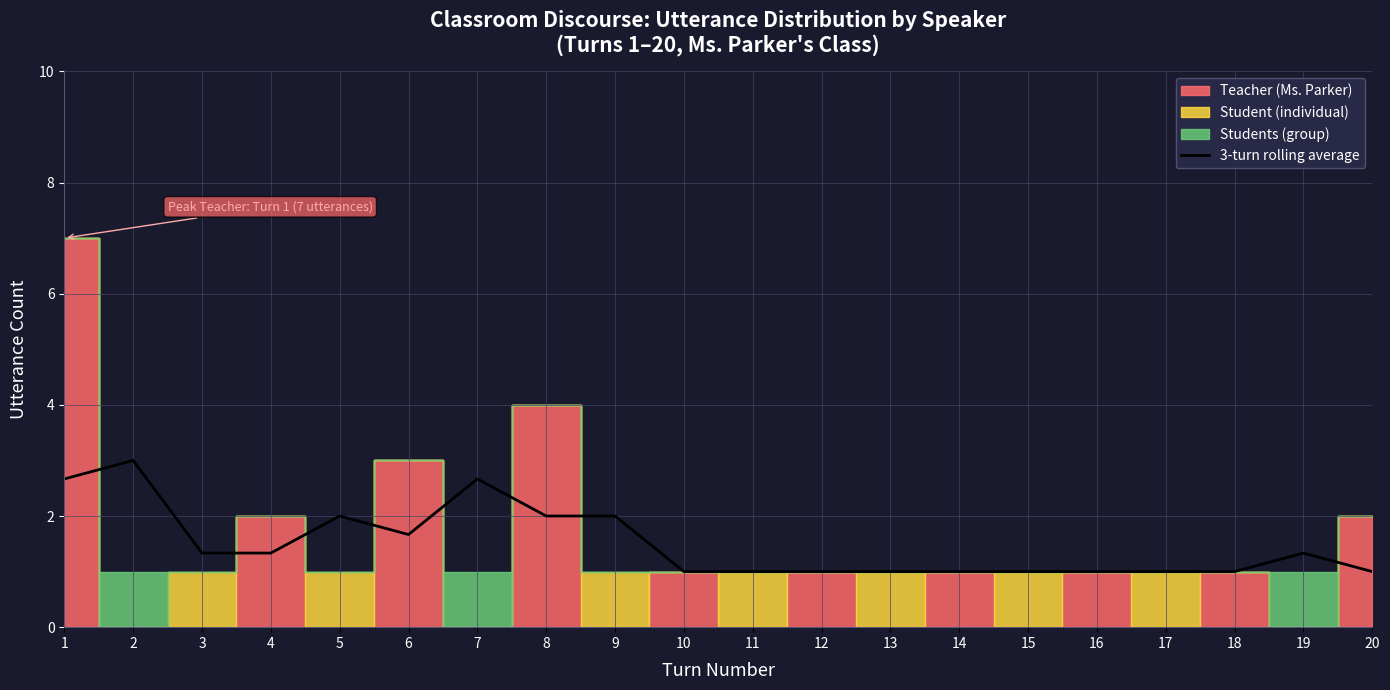

The value of 3-turn rolling average at 14 is 1.5. True or false?

False